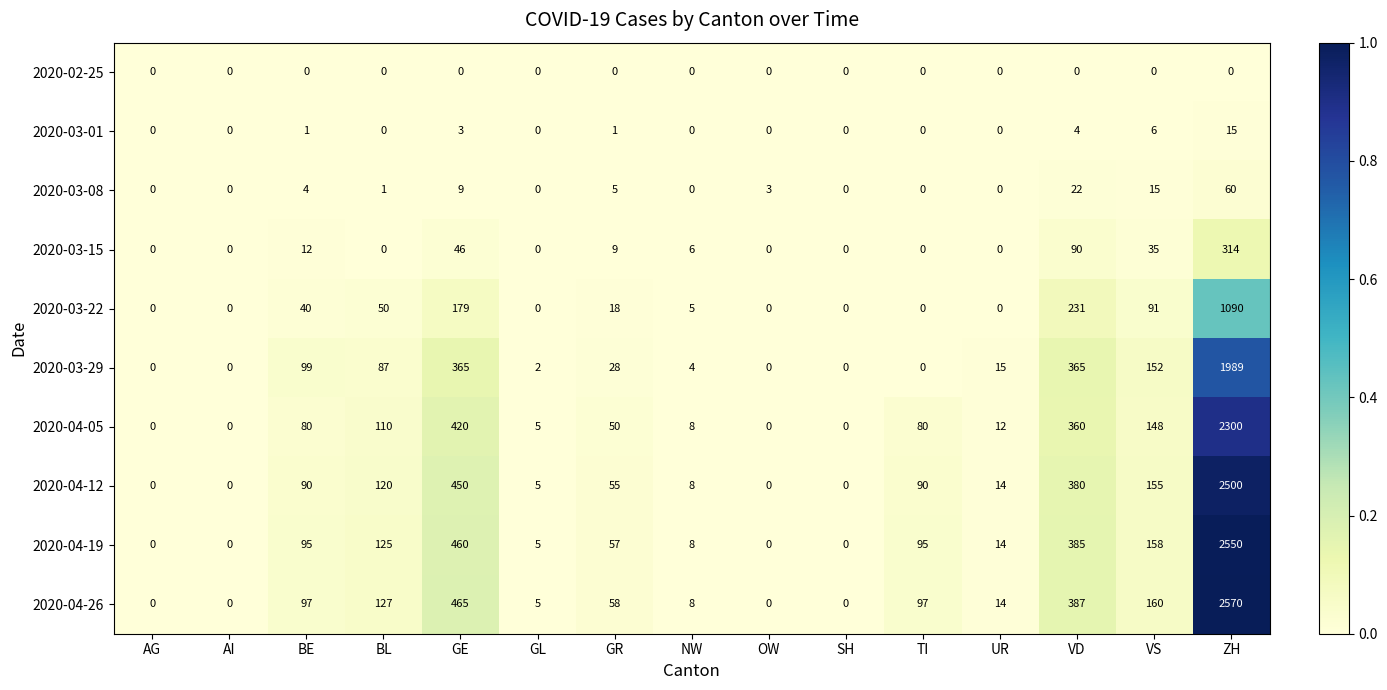

How many categories are shown in the chart?

15